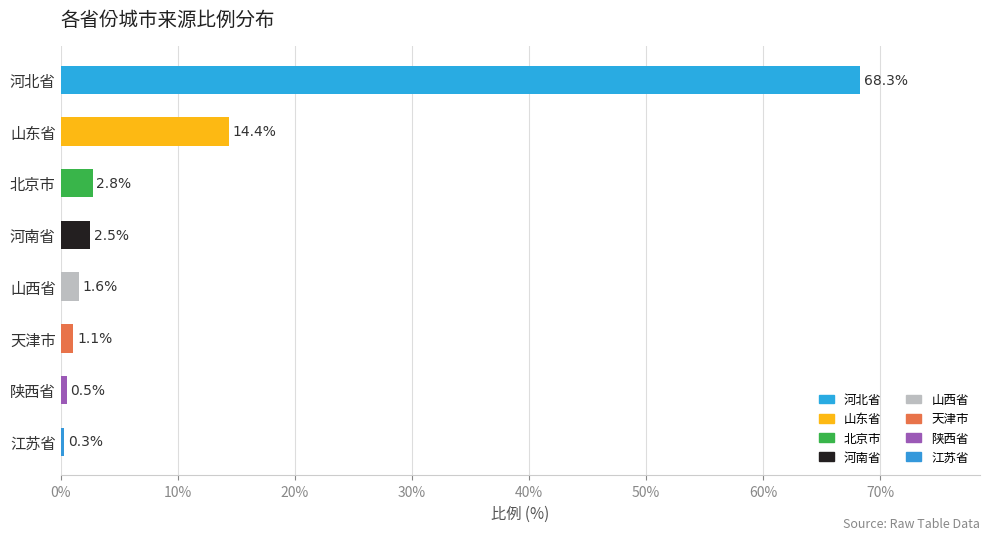

The chart shows a value of 2.8 at 北京市. True or false?

True